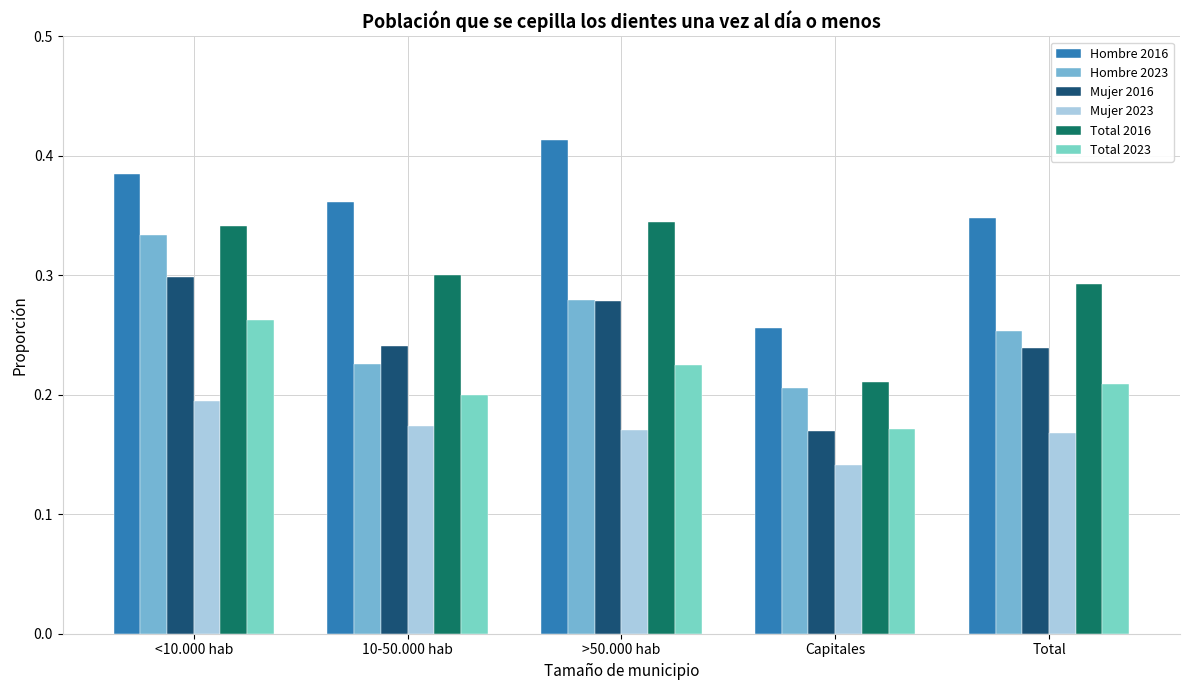

Count the number of data series in this chart.

6